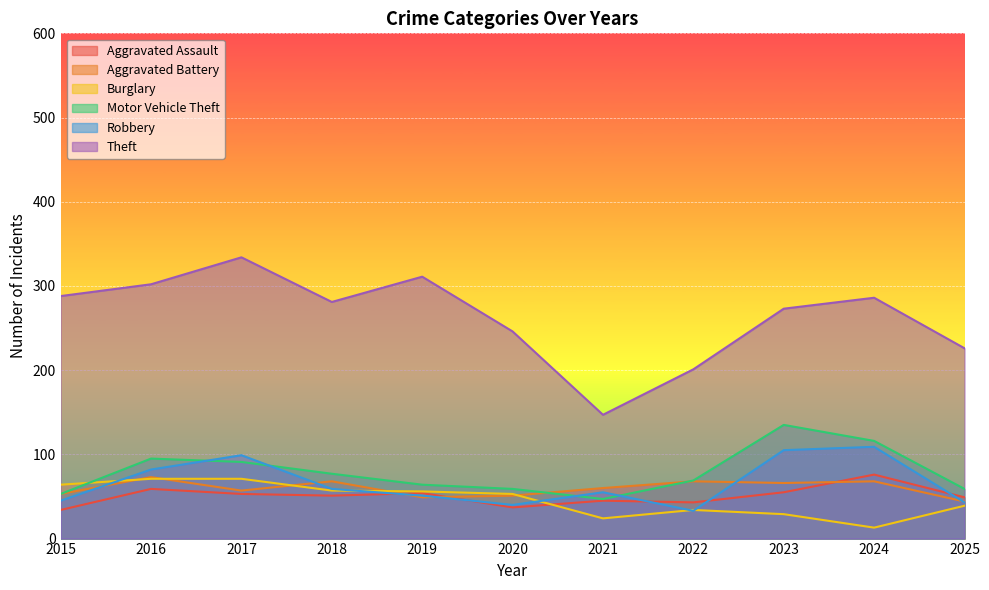

What is the highest value of the Motor Vehicle Theft series?

135